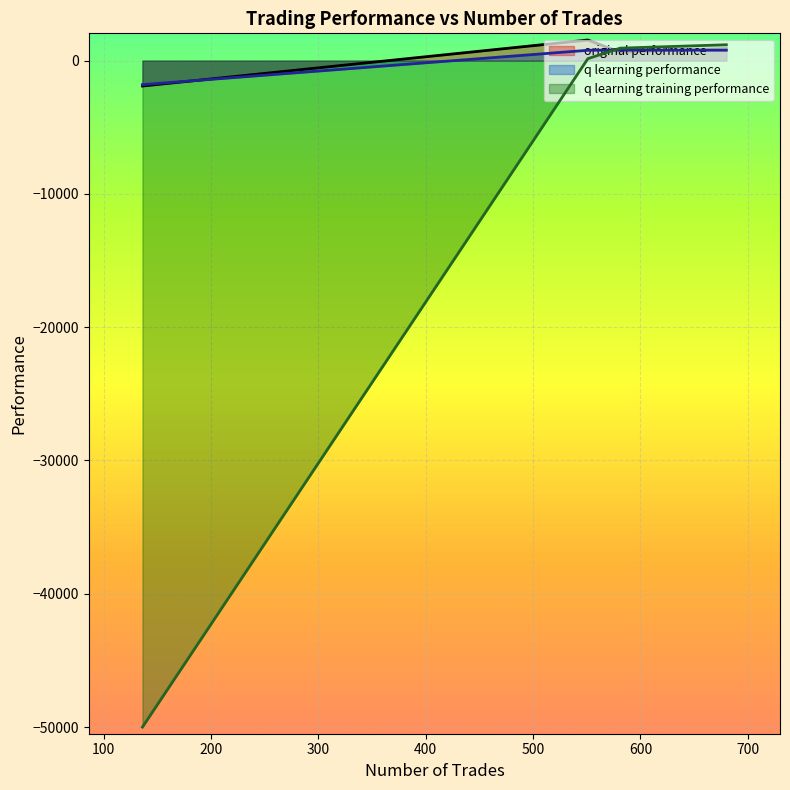

Reading left to right, transcribe all the data shown in this chart.

original performance: 581=633.3	680=908.7	551=1548.0	136=-1905.2
q learning performance: 581=788.0	680=781.4	551=776.4	136=-1800.7
q learning training performance: 581=935.9	680=1190.5	551=148.6	136=-50000.0